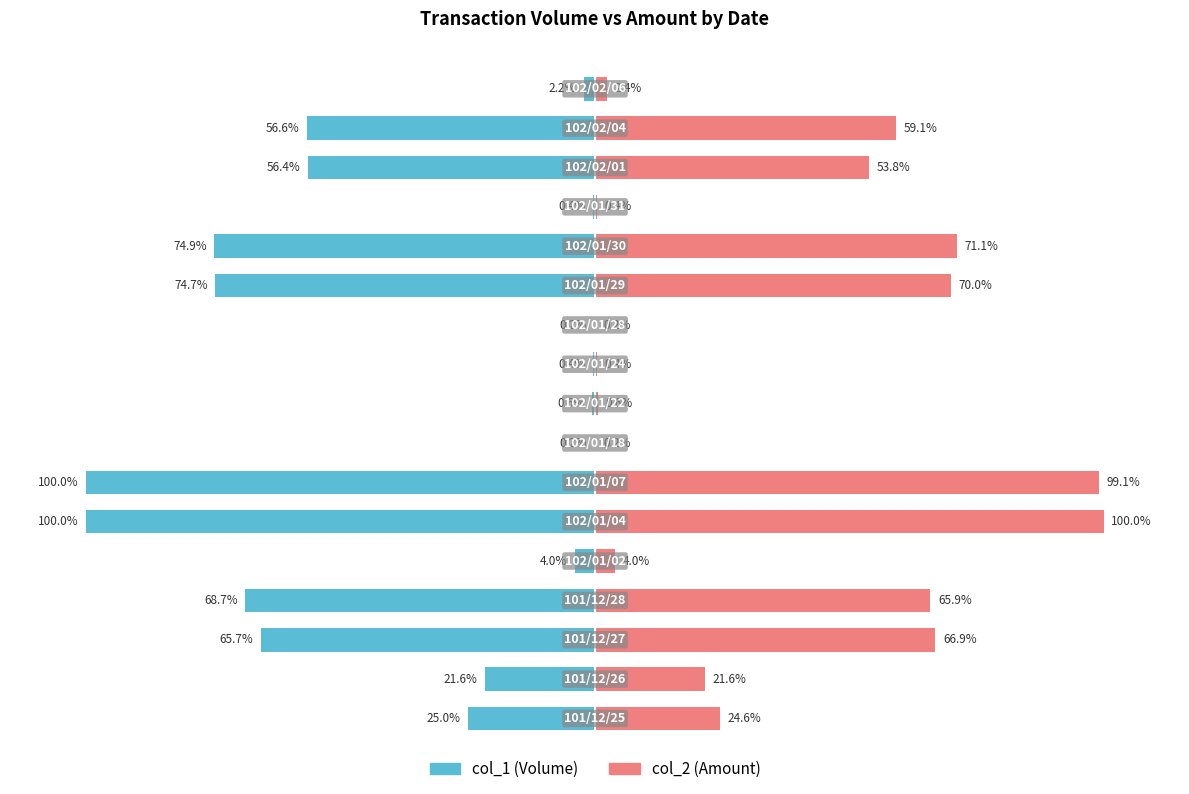

The col_2 (Amount) series shows 59.6 at 100. True or false?

False